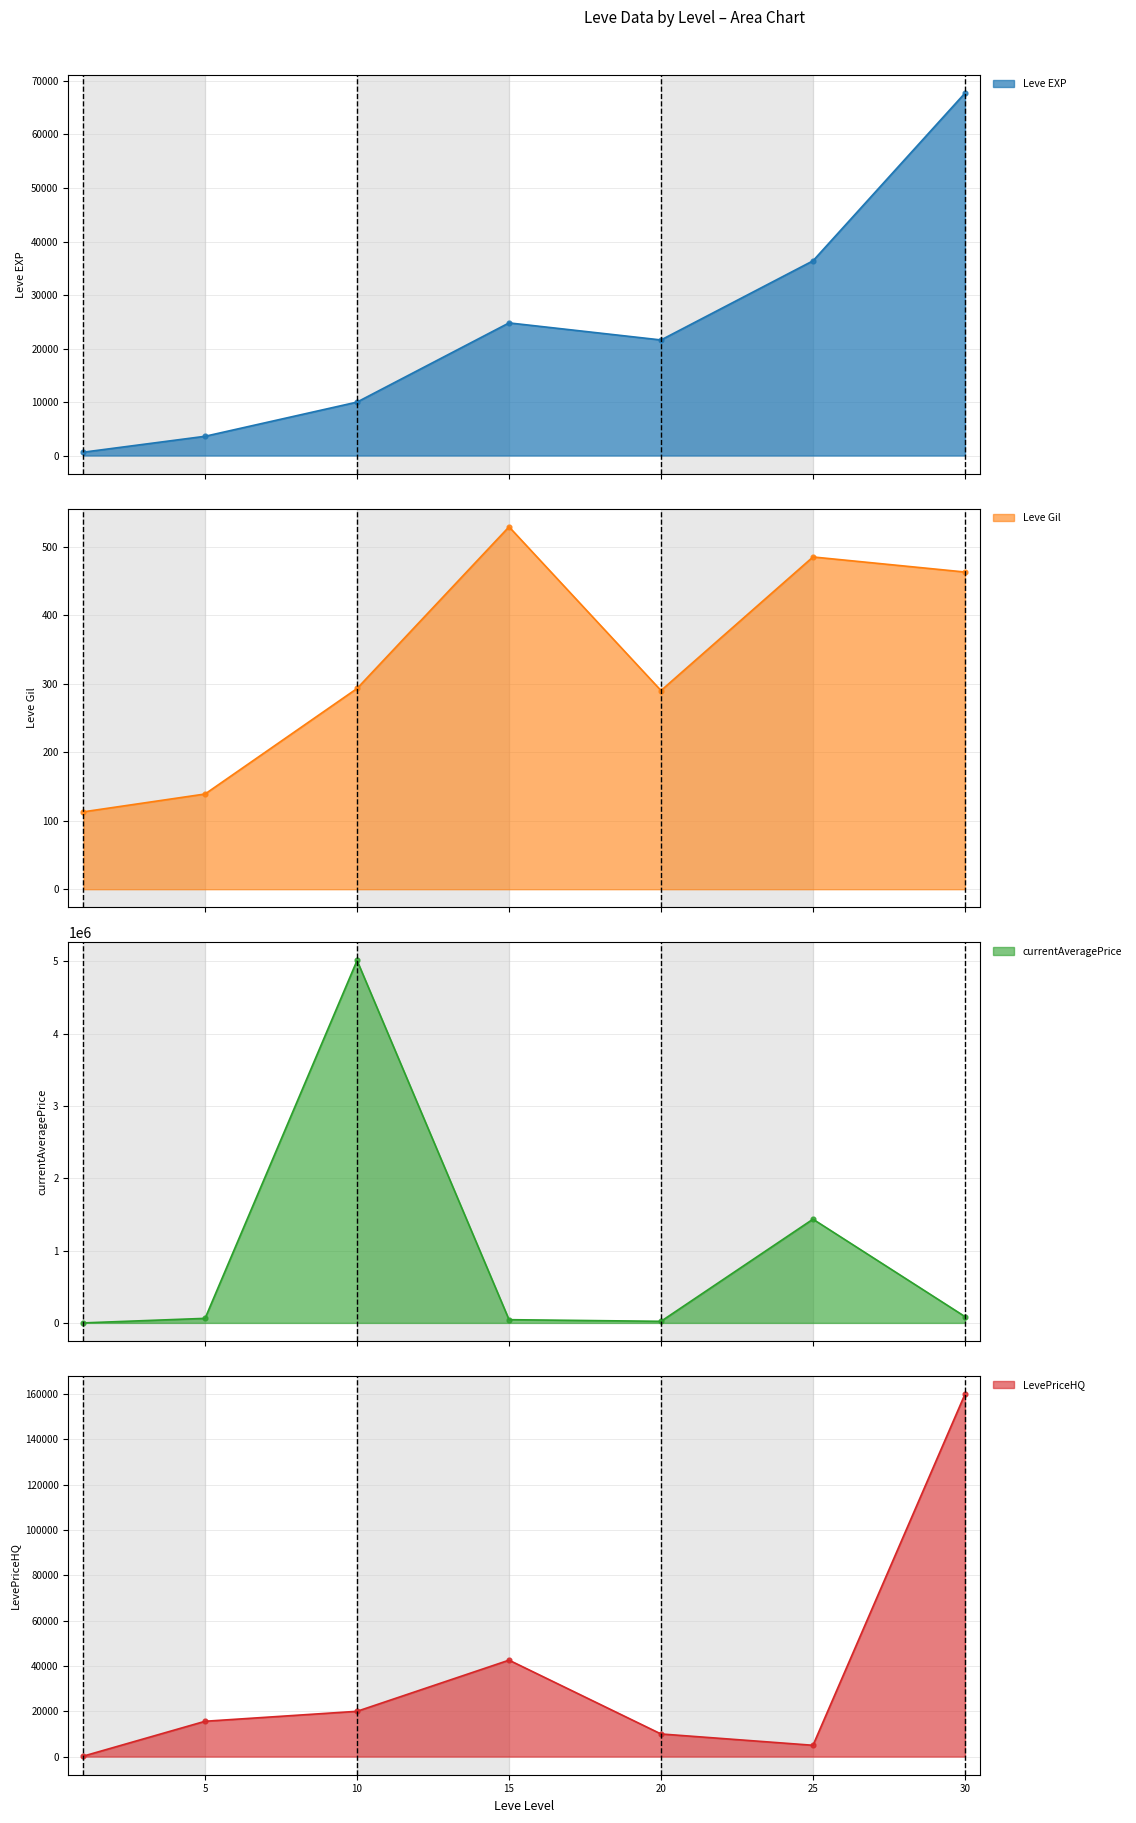

At which category is the sum across all series the highest?

10